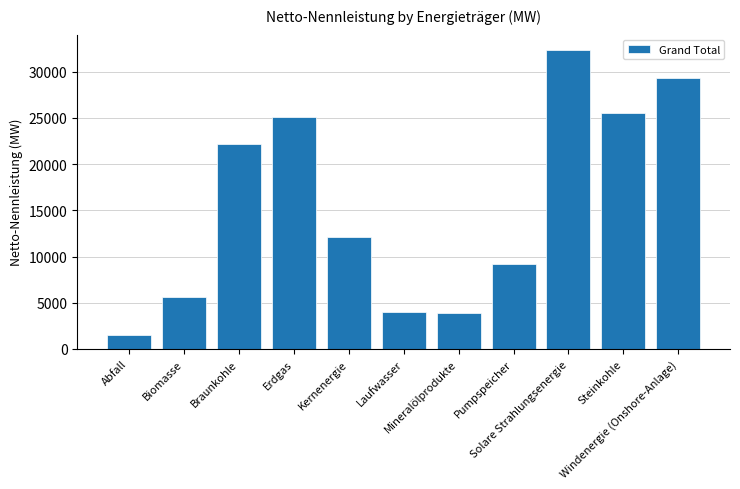

What is the value of the 5th bar from the left?

12068.0